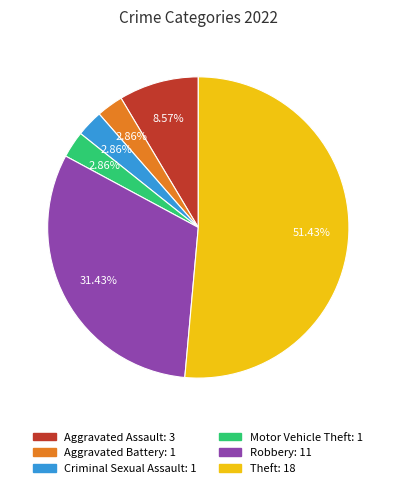

Approximately how many times larger is the value at Theft compared to Robbery?

1.6